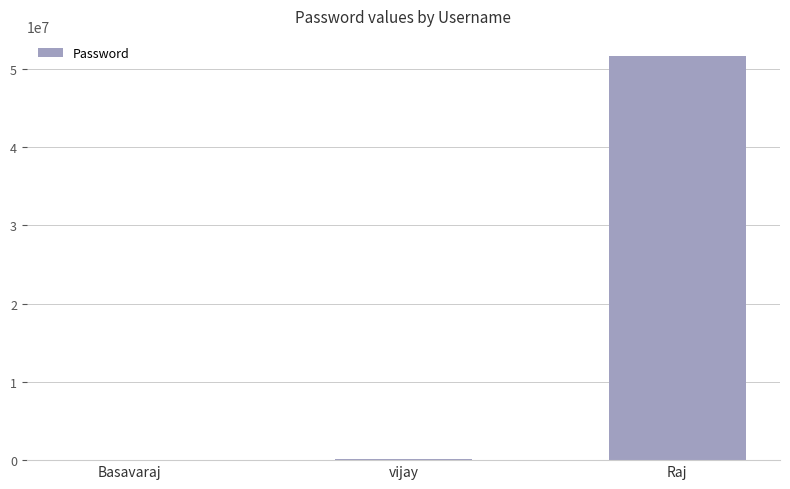

At which label is the value closest to 25819322?

vijay